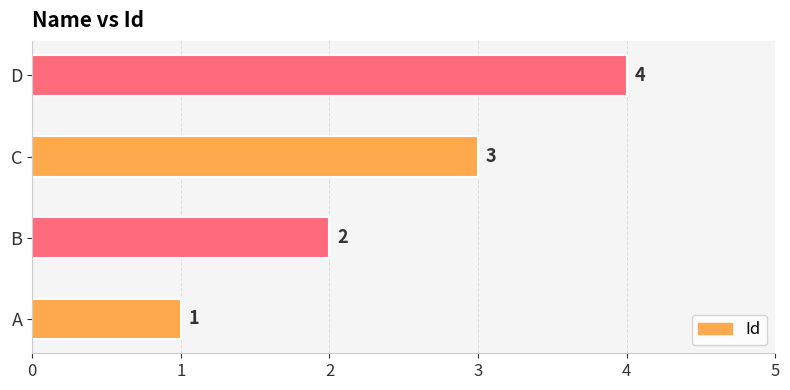

Where is the data nearest to the value 2?

B